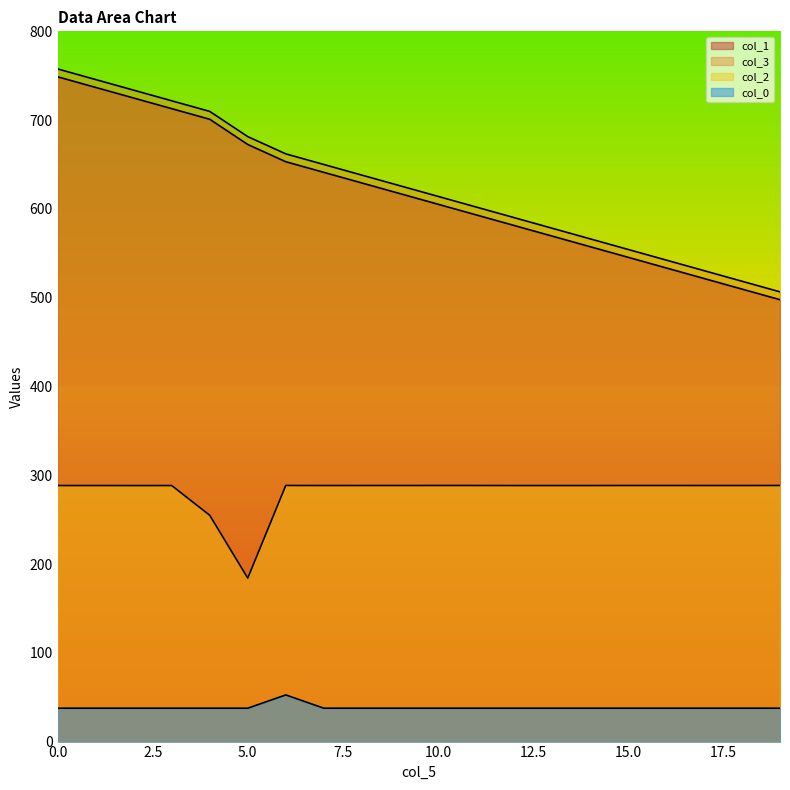

True or false: col_1 and col_3 intersect in this chart.

False